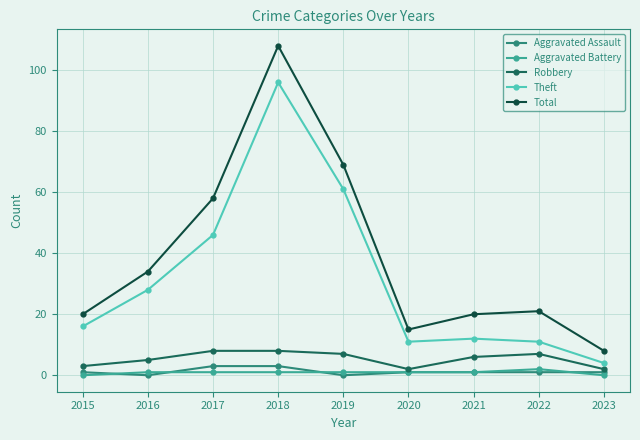

Rank the series at 2015 from lowest to highest value.

Aggravated Battery, Aggravated Assault, Robbery, Theft, Total